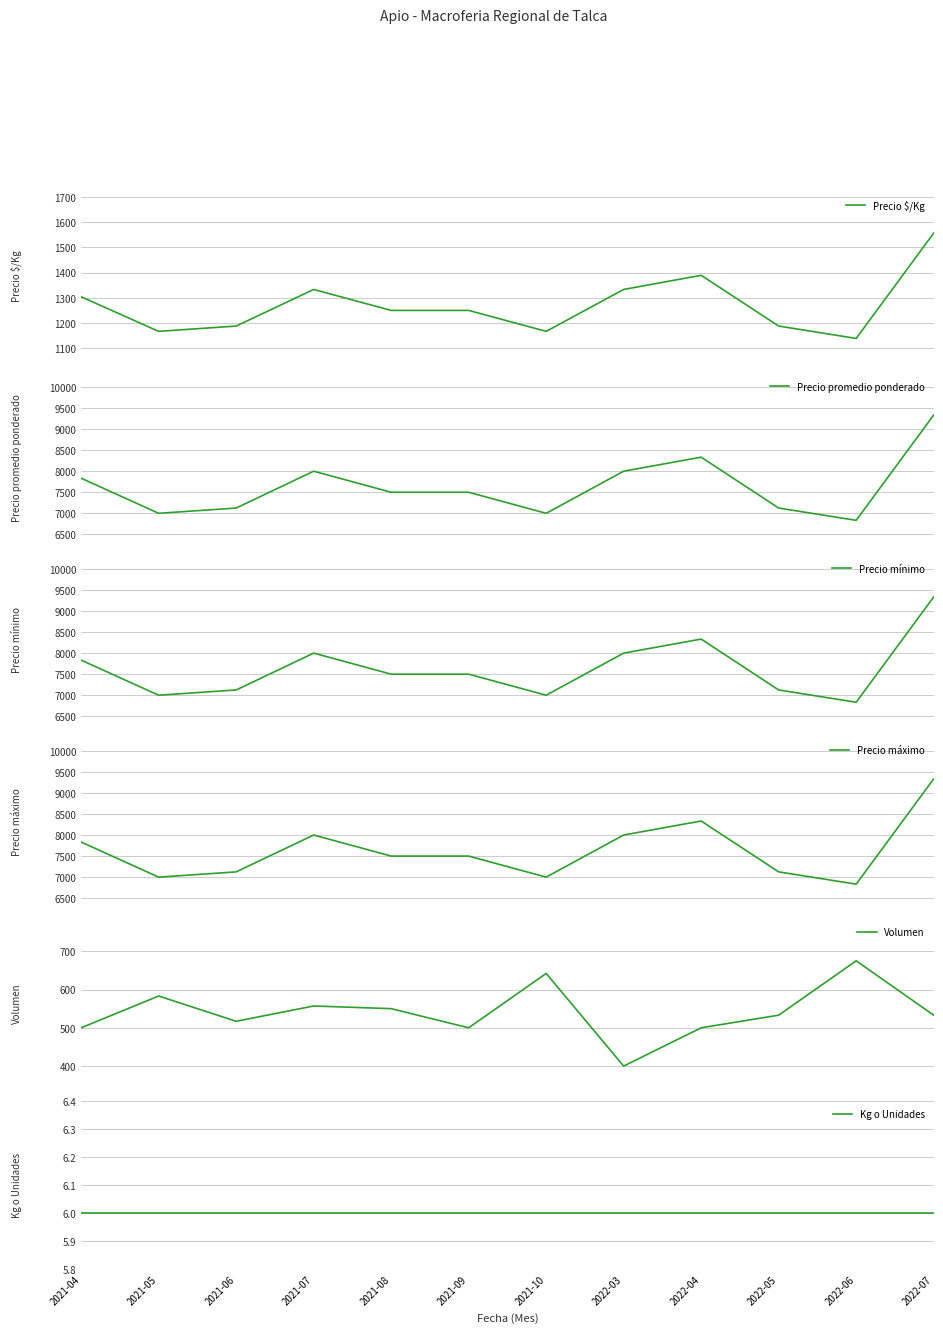

List the series in order of their peak value, highest first.

Precio promedio ponderado, Precio mínimo, Precio máximo, Precio $/Kg, Volumen, Kg o Unidades